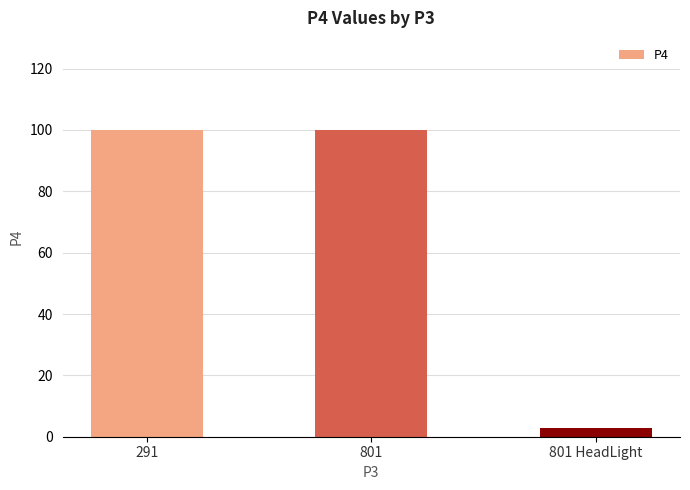

What is the difference between the values at 801 and 801 HeadLight?

97